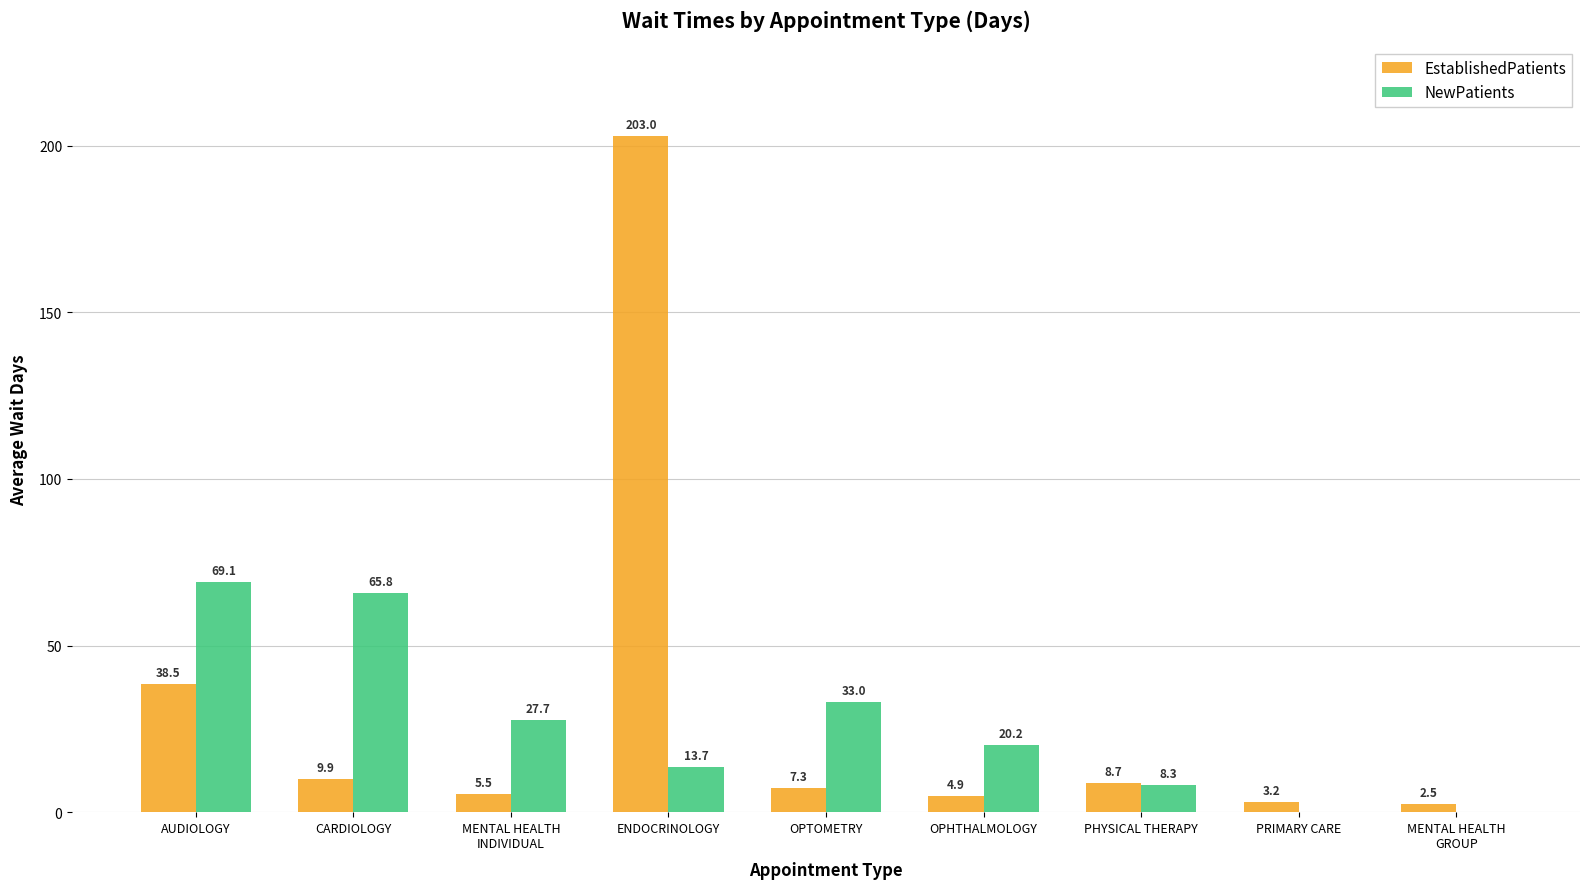

The NewPatients series shows 39.6 at MENTAL HEALTH
INDIVIDUAL. True or false?

False